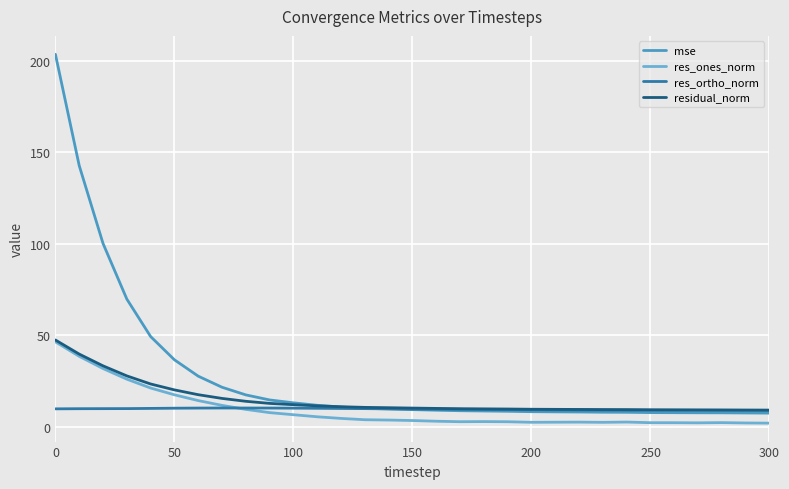

True or false: res_ones_norm and mse cross at least once.

False